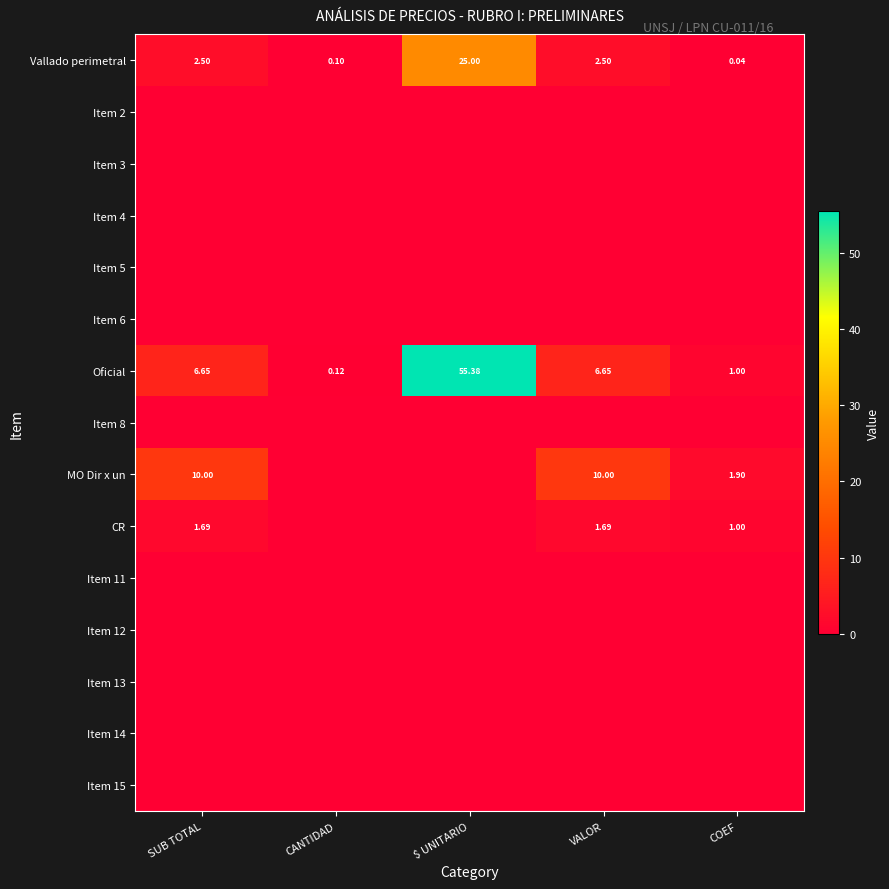

What is the highest value of the Vallado perimetral series?

25.0